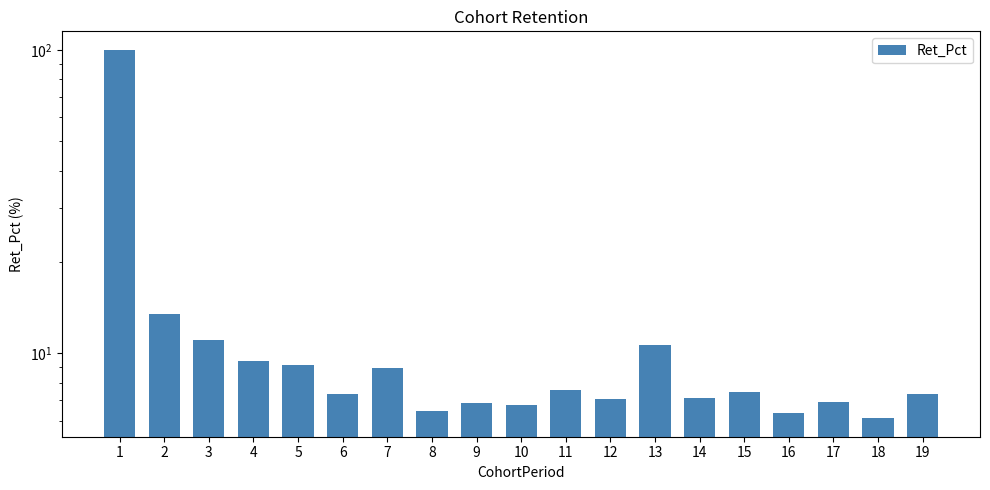

What is the difference between the values at 9 and 13?

3.8